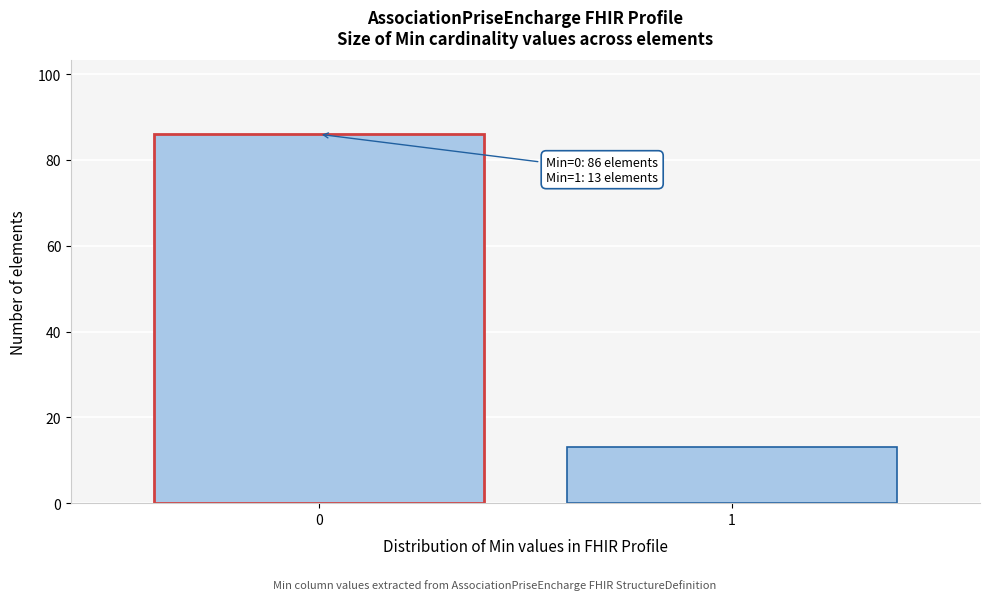

Reading right to left, what are all the values shown in this chart?

1=13	0=86